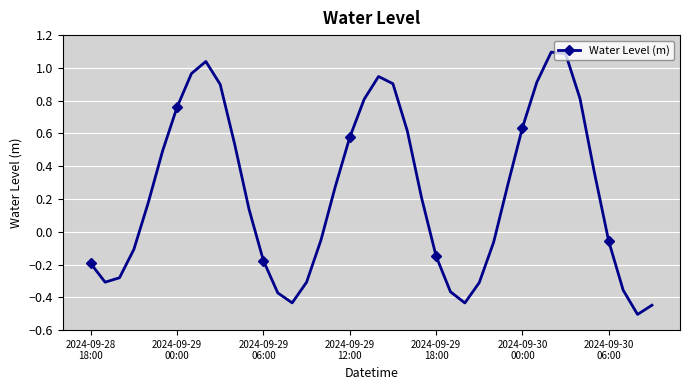

True or false: there are more than 2 points higher than both neighbors.

True